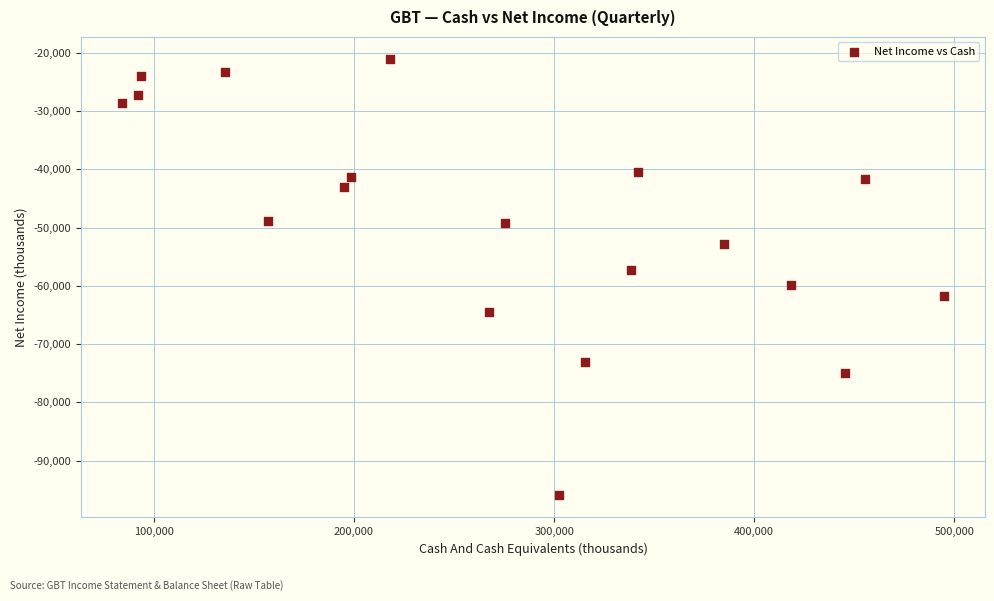

What is the range of X values (max minus min)?

410700